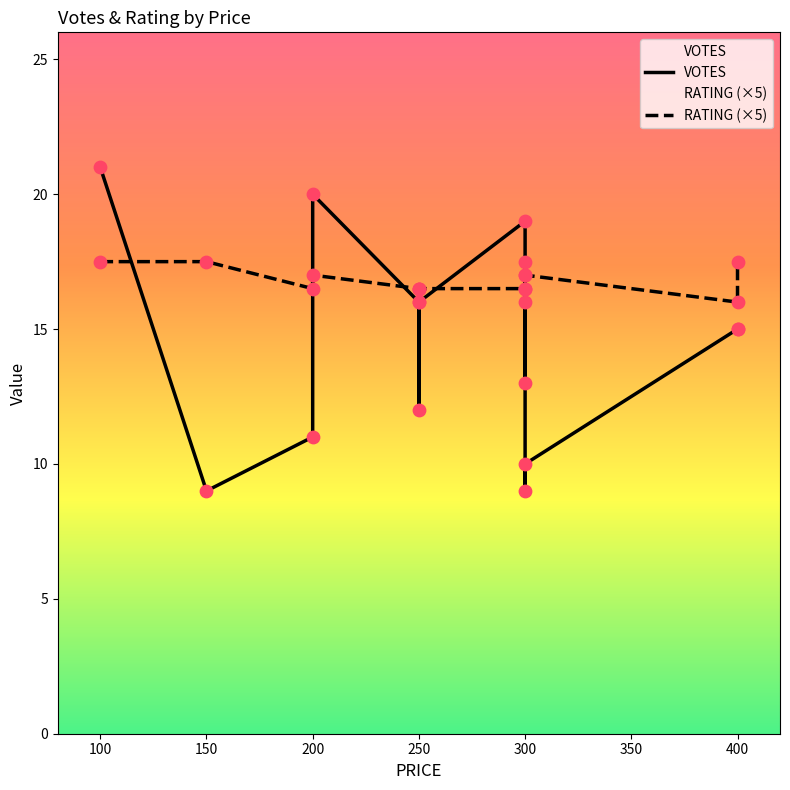

What are all the series names shown in the legend?

VOTES, RATING